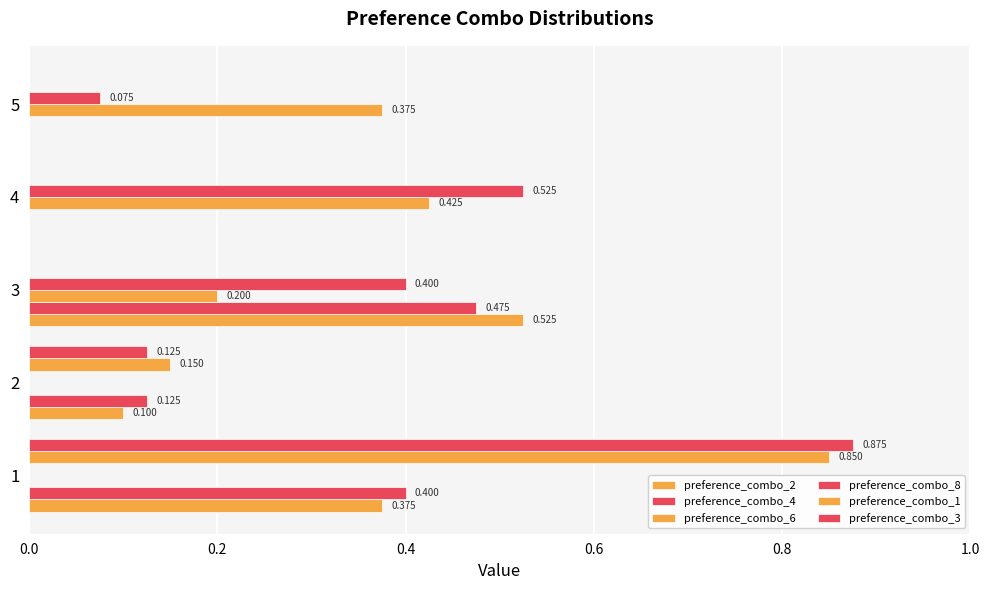

At how many categories does at least one series exceed 0?

5